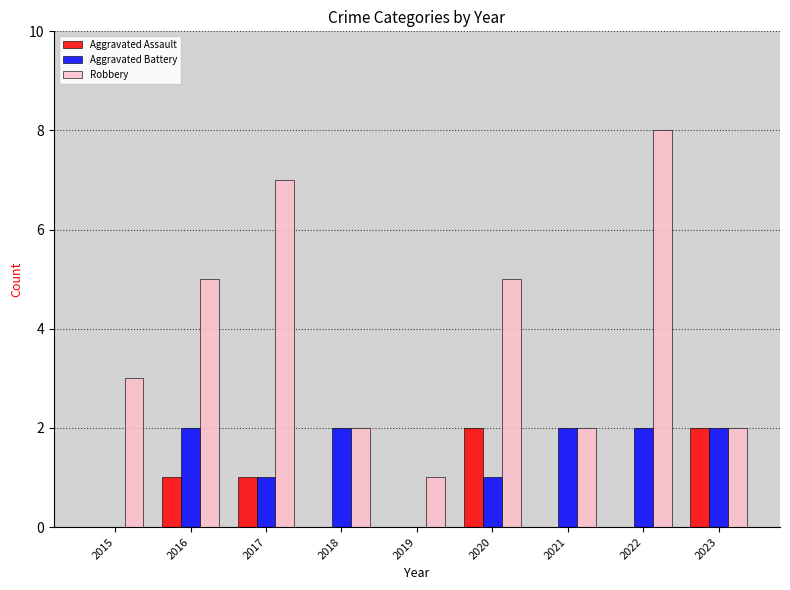

Reading right to left, what are all the values shown in this chart?

Aggravated Assault: 2023=2	2022=0	2021=0	2020=2	2019=0	2018=0	2017=1	2016=1	2015=0
Aggravated Battery: 2023=2	2022=2	2021=2	2020=1	2019=0	2018=2	2017=1	2016=2	2015=0
Robbery: 2023=2	2022=8	2021=2	2020=5	2019=1	2018=2	2017=7	2016=5	2015=3